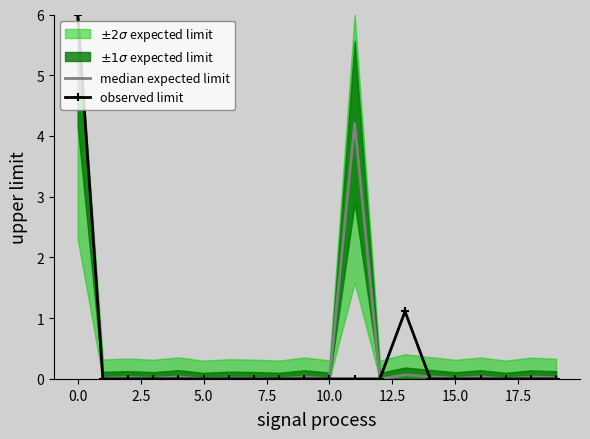

How many interior local peaks does the median expected limit series have?

8